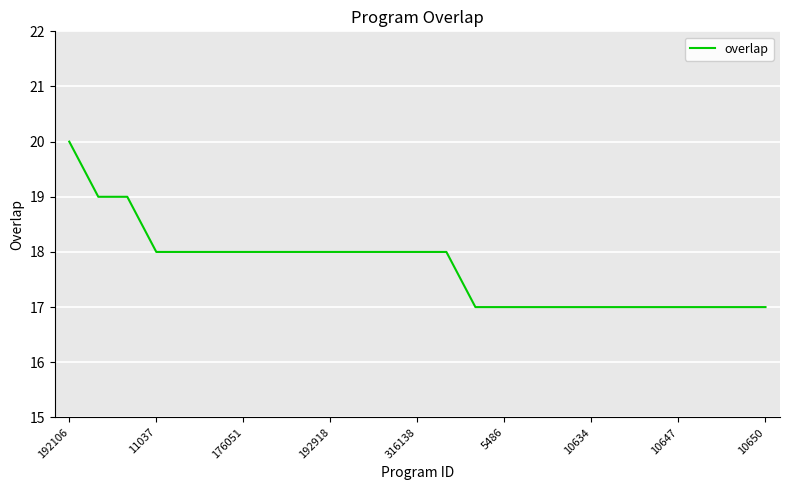

What is the maximum value shown in the chart?

20